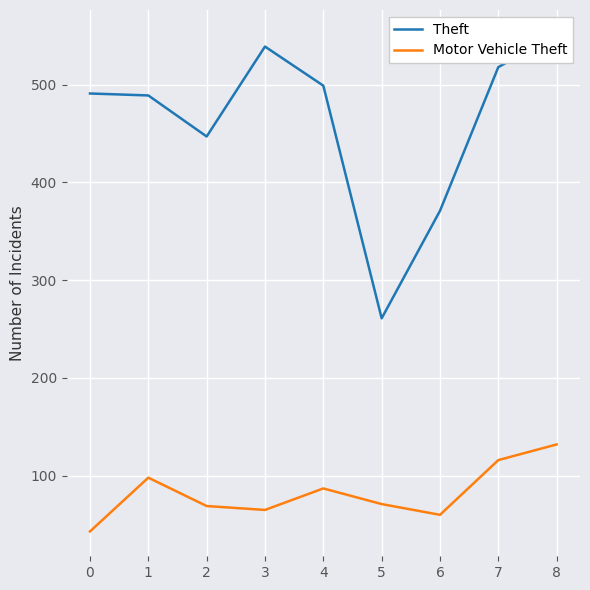

Reading right to left, what are all the values shown in this chart?

Theft: 551	518	371	261	499	539	447	489	491
Motor Vehicle Theft: 132	116	60	71	87	65	69	98	43